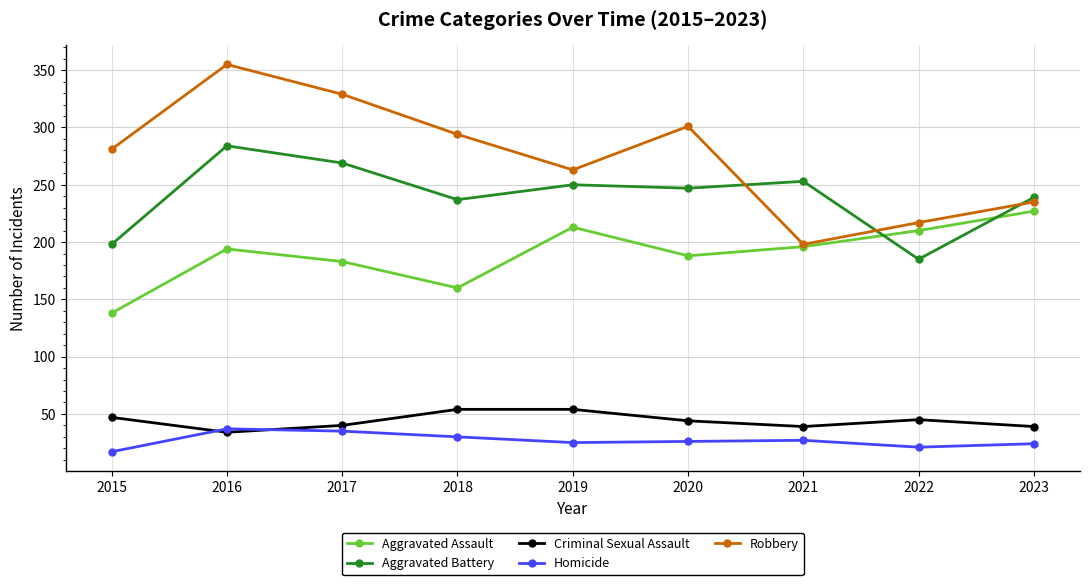

What is the value of the Aggravated Battery point at the 1st from the left?

198